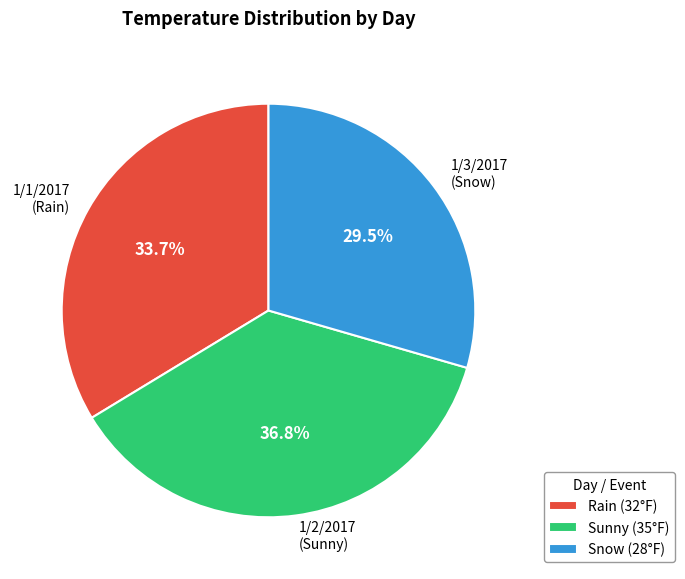

To the nearest percent, what is the difference between the largest and smallest slice percentages?

7%